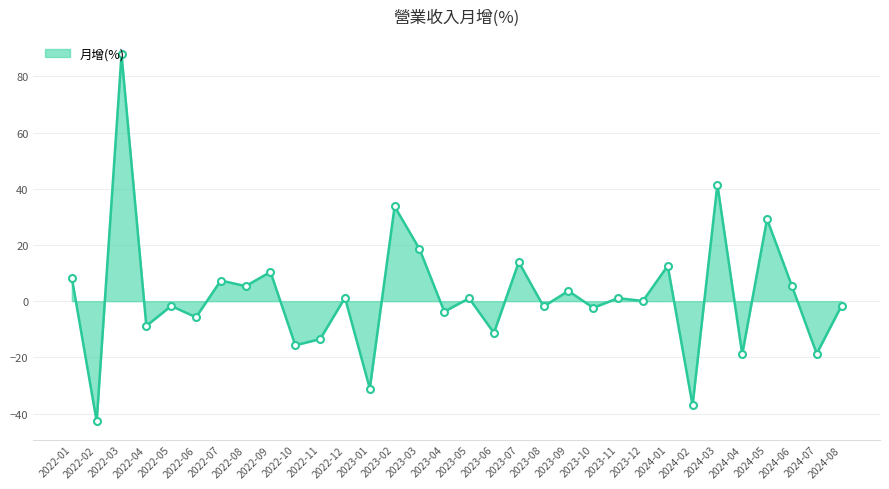

Does the chart have visible grid lines?

Yes